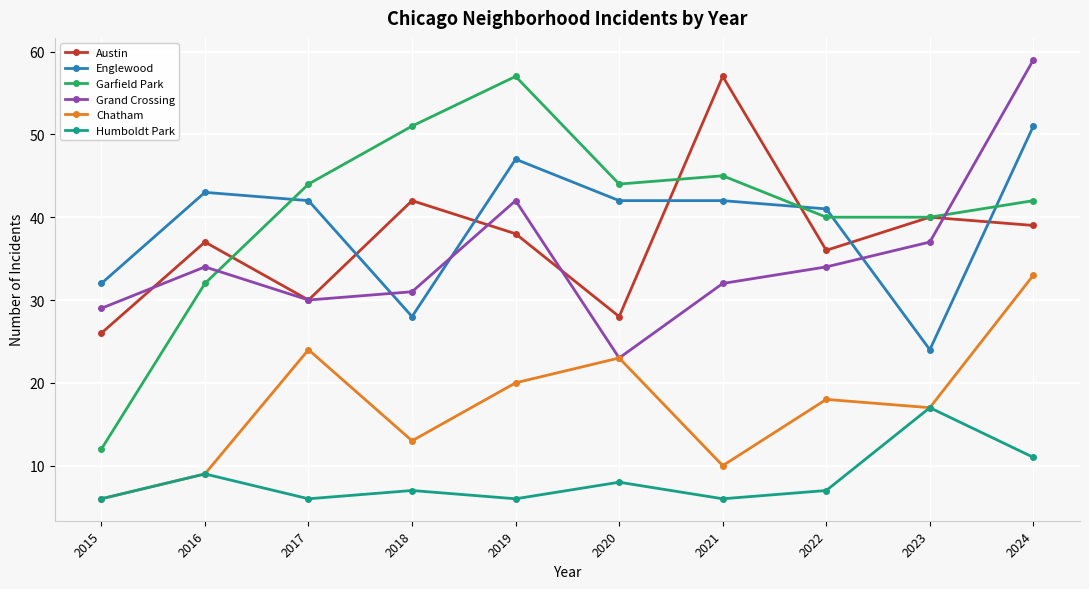

Is it true that Austin equals 26 at 2024?

False